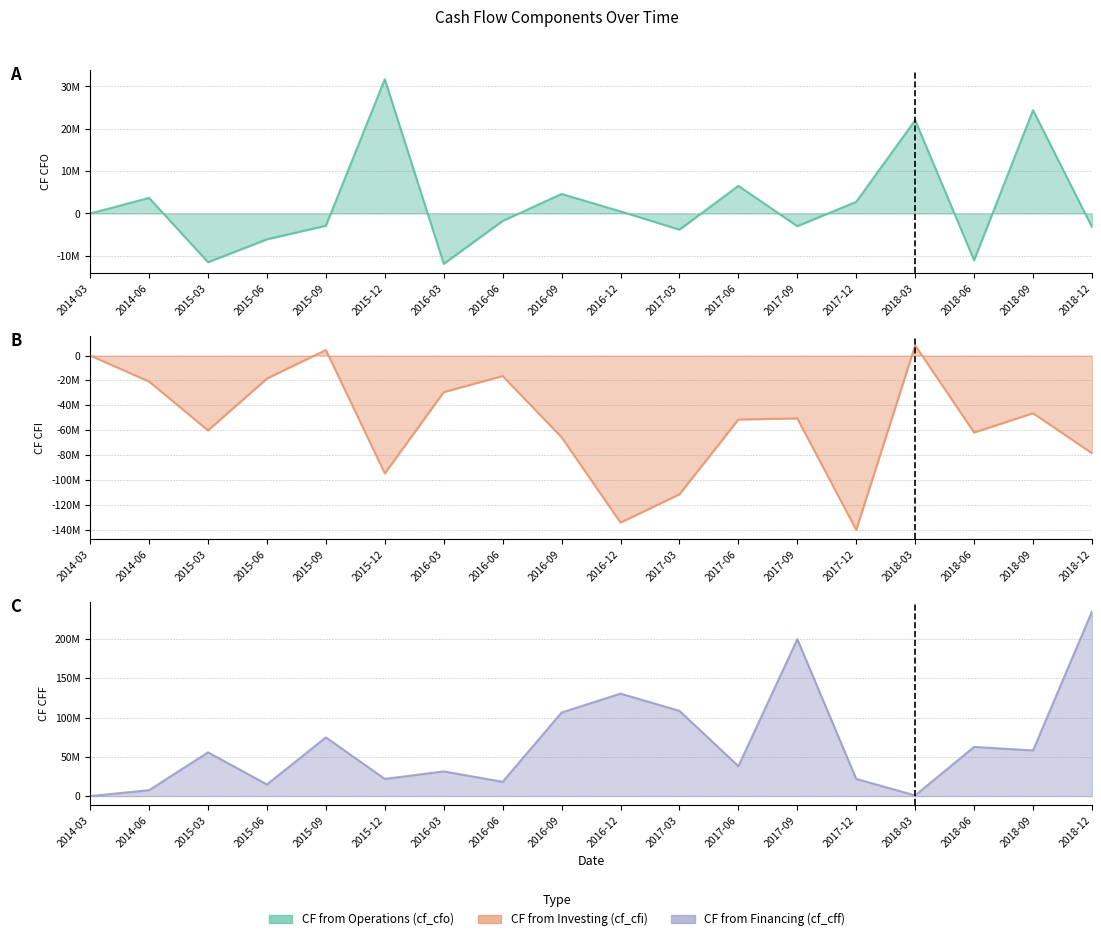

What is the label of the 16th point from the left?

2018-06